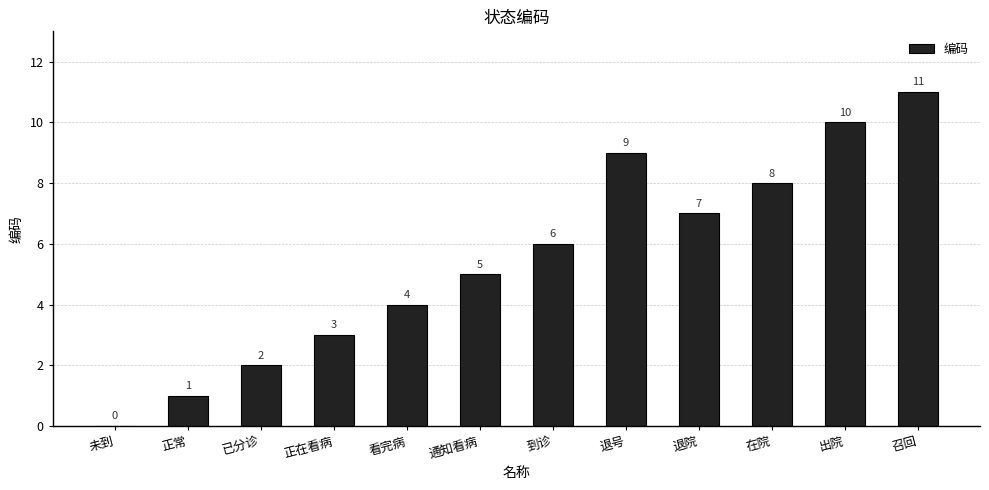

Which label corresponds to the largest value in the chart?

召回